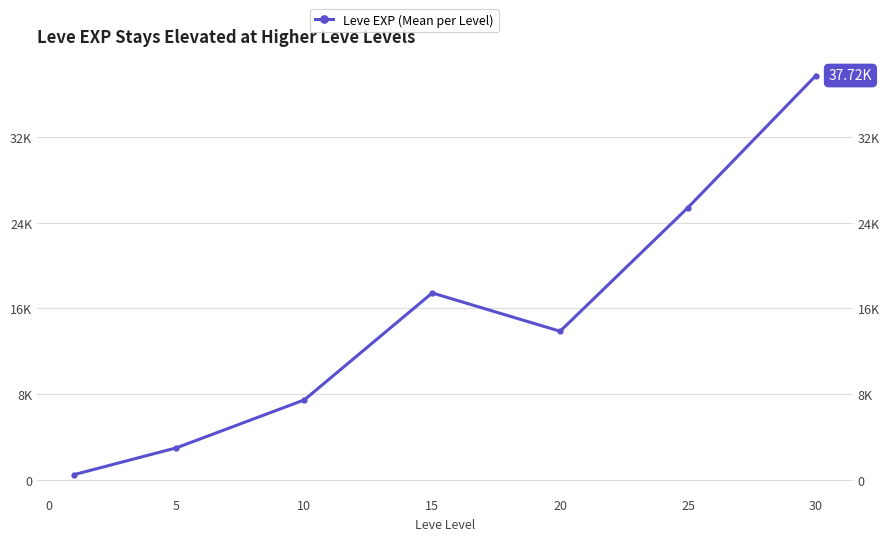

Reading left to right, extract all data points from this chart.

510.2	3008.3	7475.0	17445.0	13876.7	25410.0	37715.0